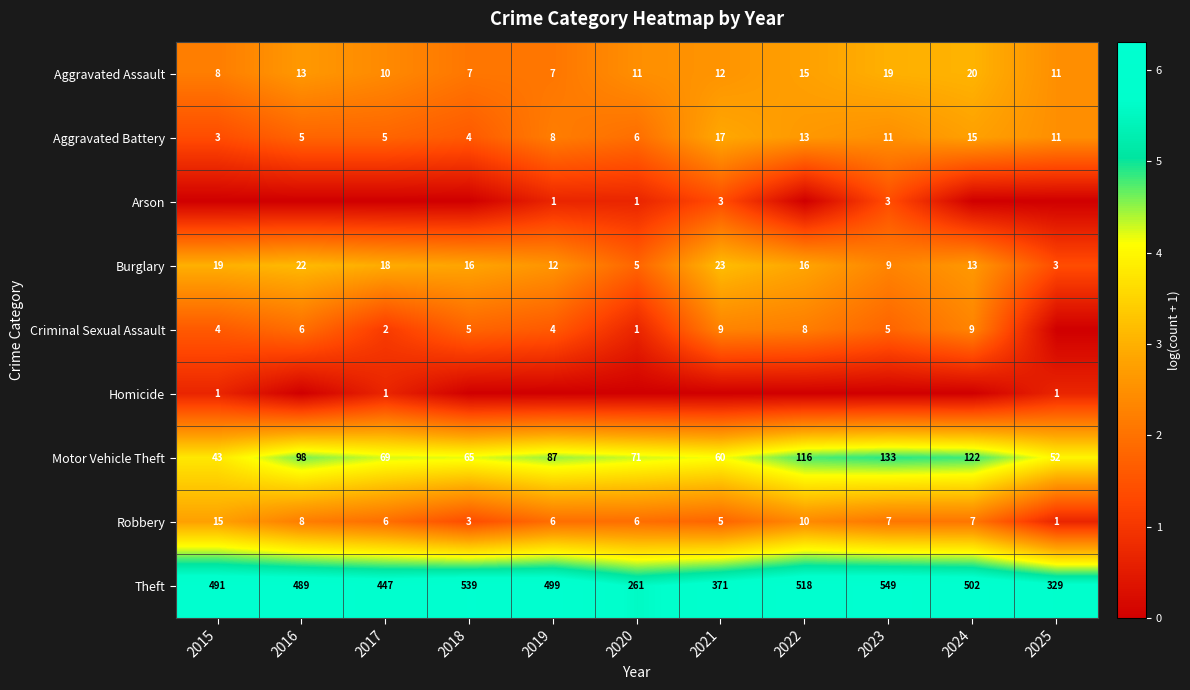

Is the value of Aggravated Battery at 2019 greater than the value of Theft at 2024?

No